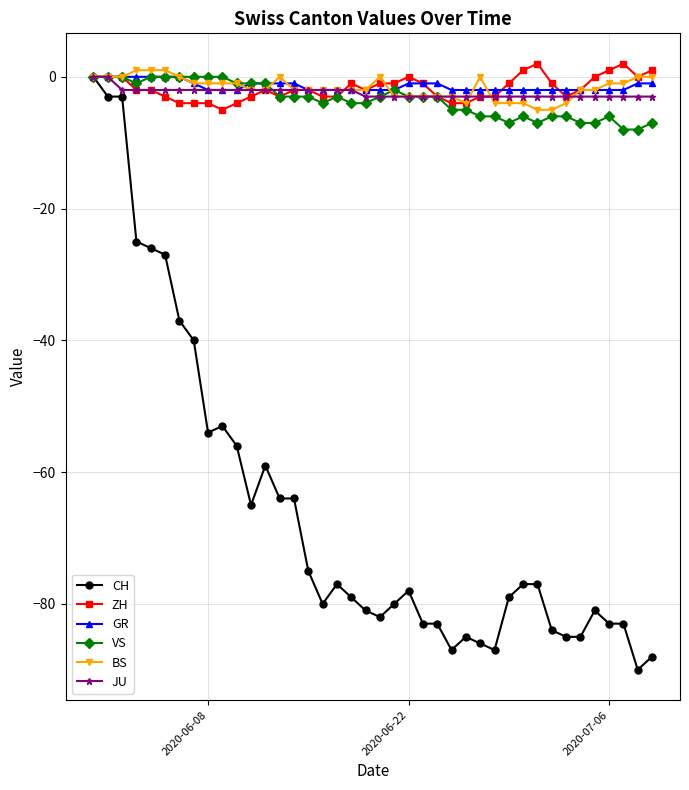

True or false: VS has more than 0 interior local peaks.

True